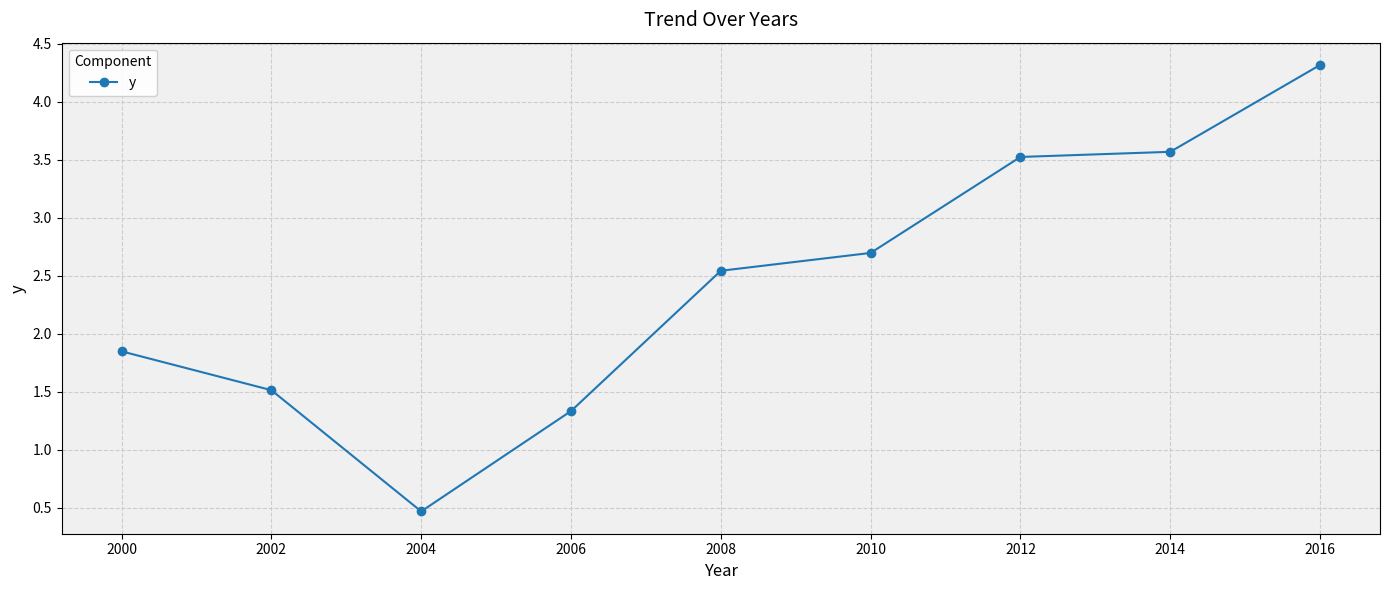

Which has a higher value, 2006 or 2008?

2008